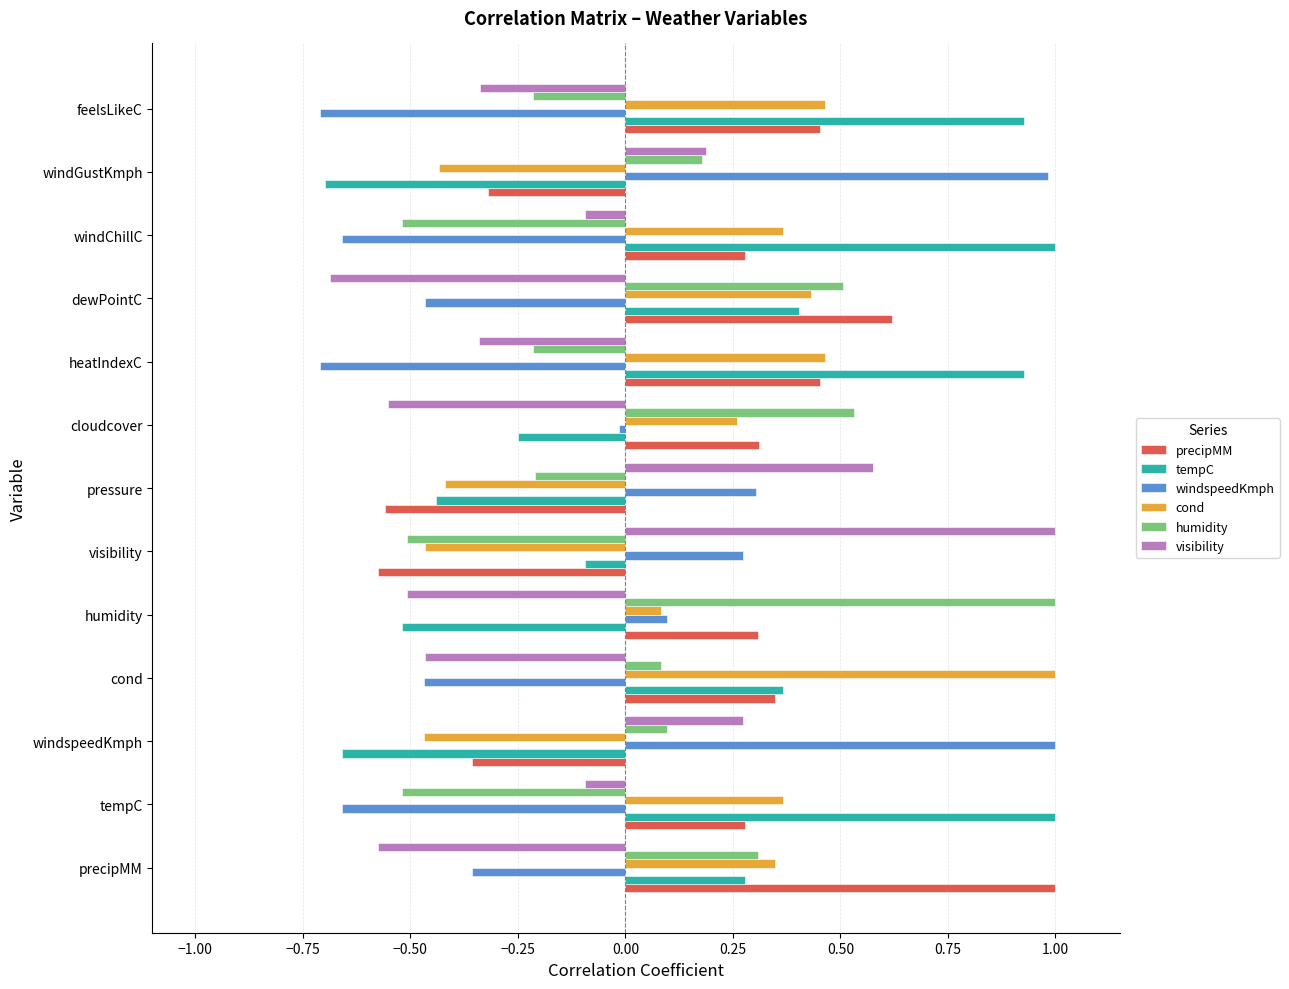

What is the total value across all series at precipMM?

1.0